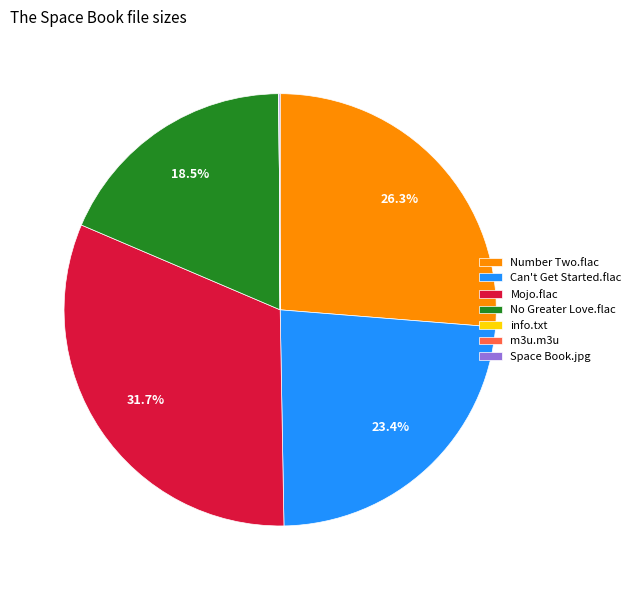

Does any single category account for the majority?

No